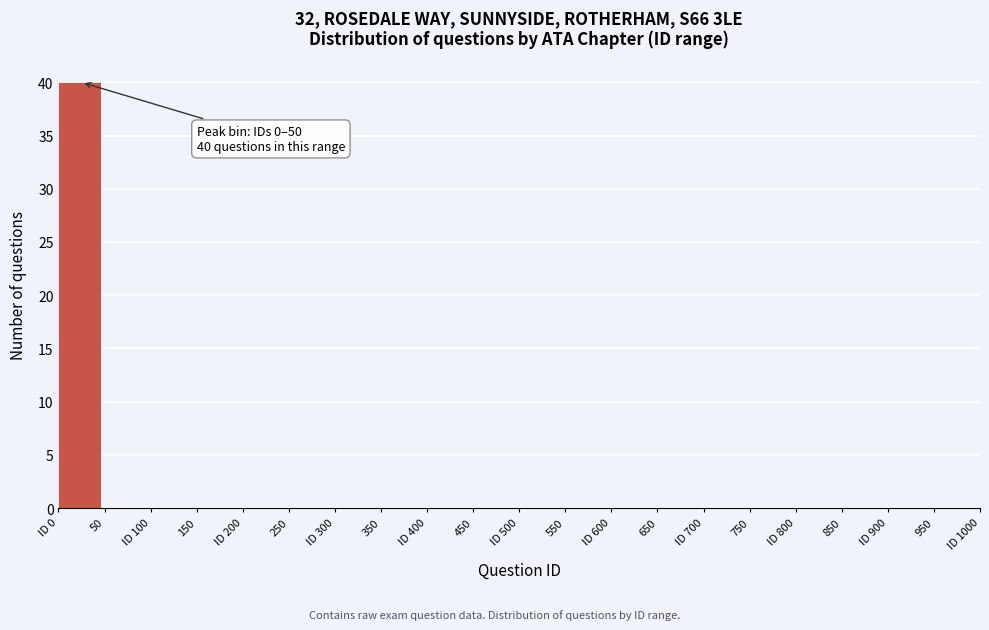

Reading right to left, list all the values displayed in this chart.

950=0	ID 900=0	850=0	ID 800=0	750=0	ID 700=0	650=0	ID 600=0	550=0	ID 500=0	450=0	ID 400=0	350=0	ID 300=0	250=0	ID 200=0	150=0	ID 100=0	50=0	ID 0=40